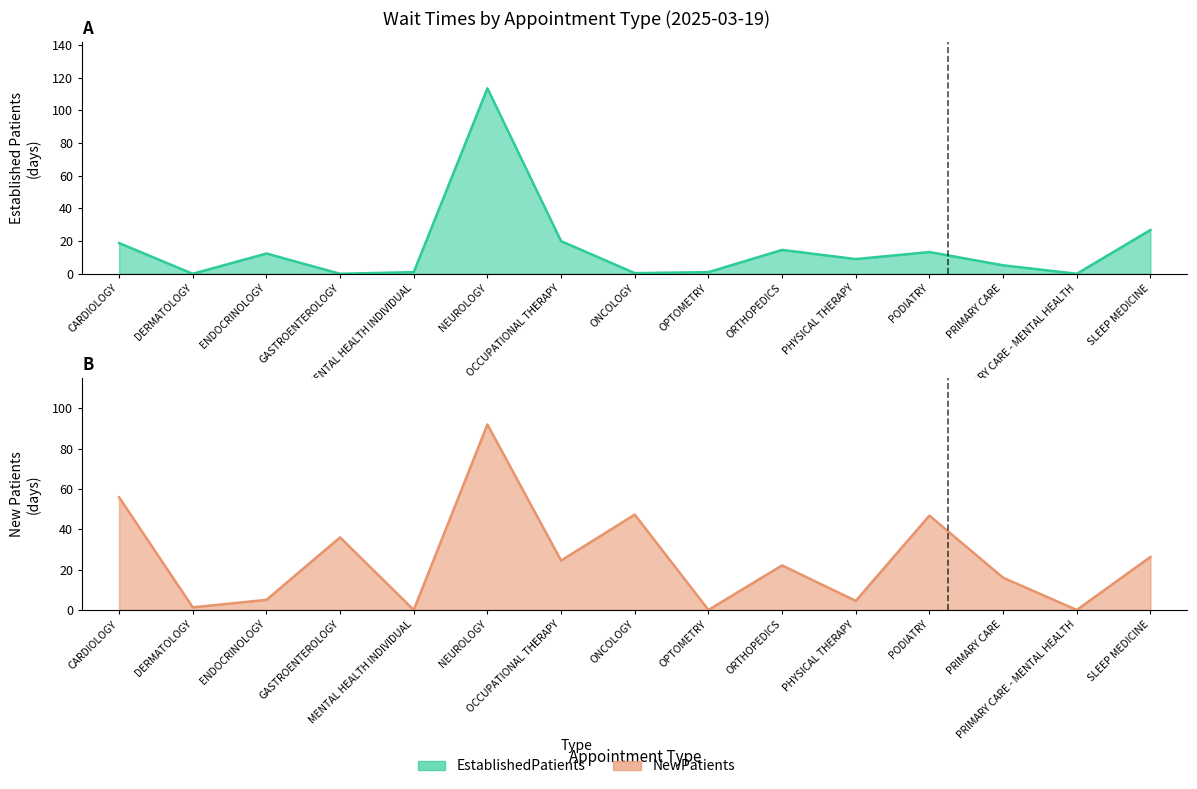

What is the sum of all EstablishedPatients values?

236.0